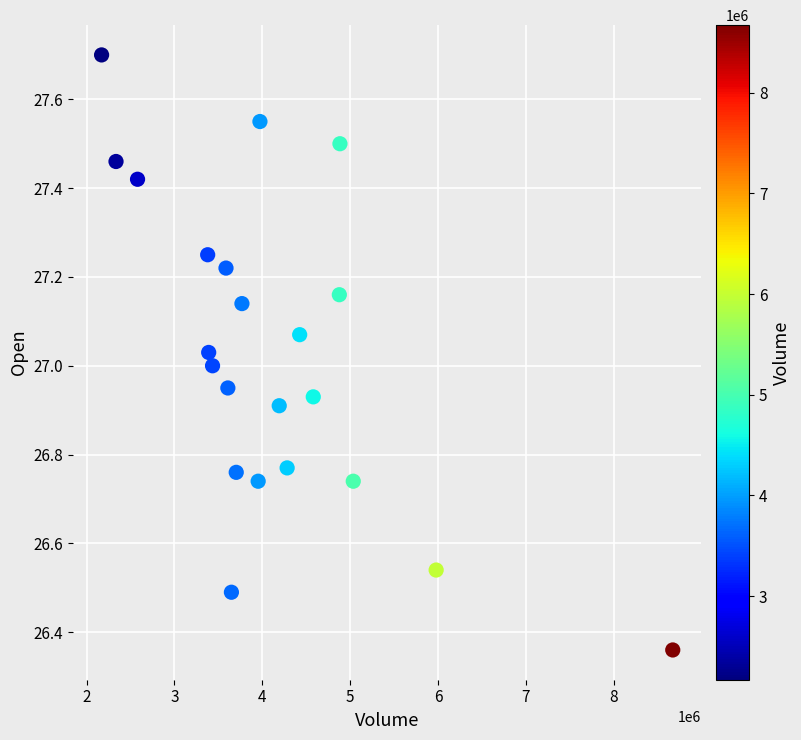

What is the range of Y values (max minus min)?

1.3